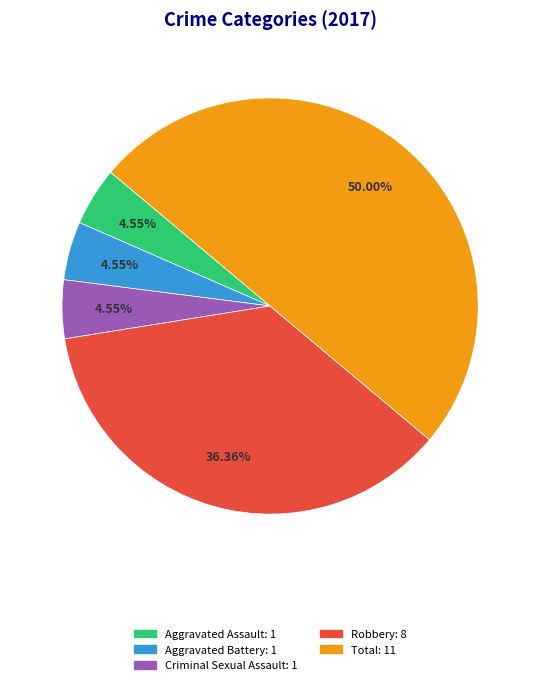

Is the sum of Criminal Sexual Assault and Aggravated Assault greater than half?

No